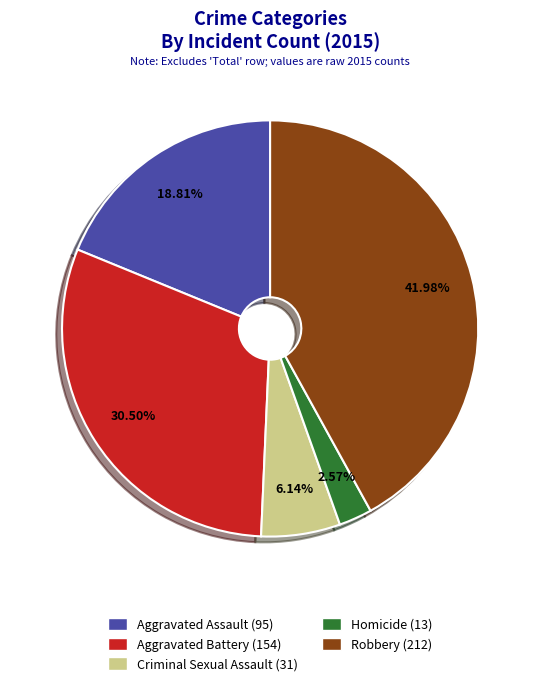

Which category has the biggest portion of the pie?

Robbery